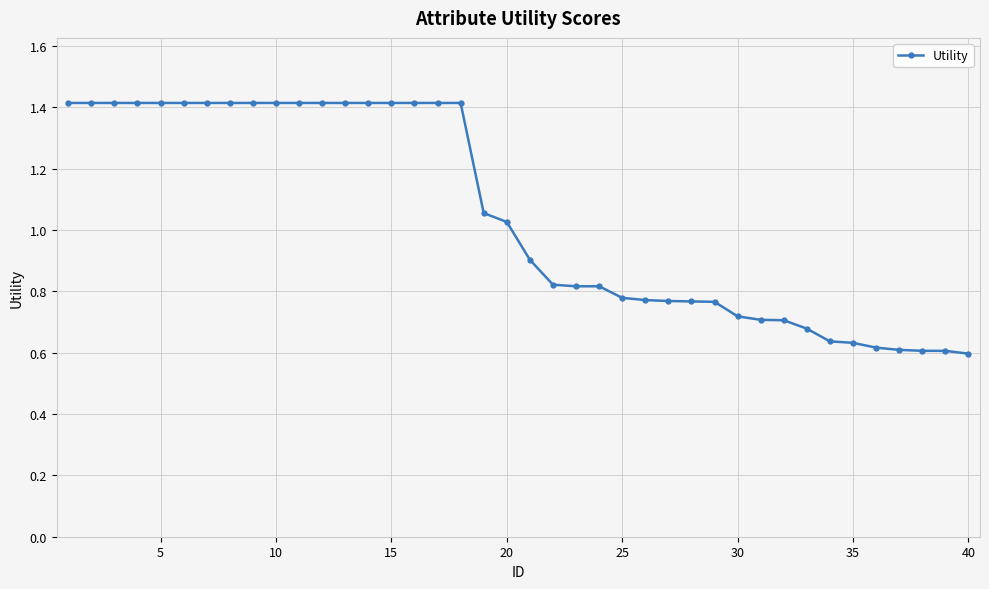

What is the value of the 10th point from the left?

1.4